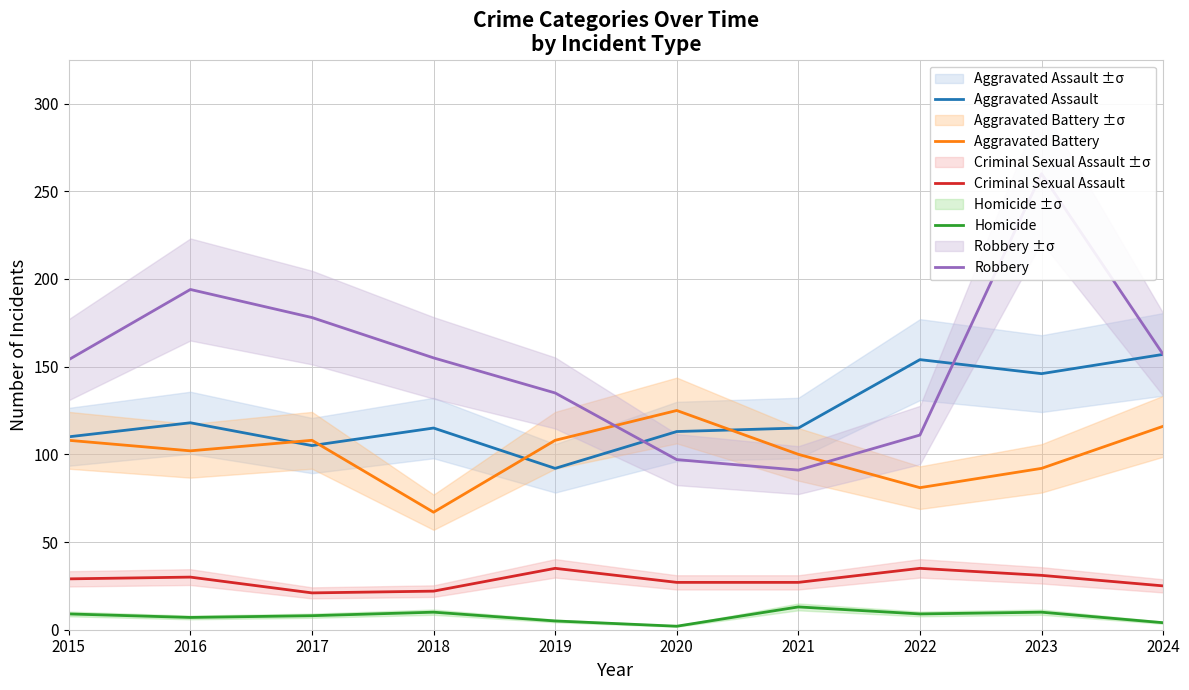

Where is the first local minimum for Robbery?

2021